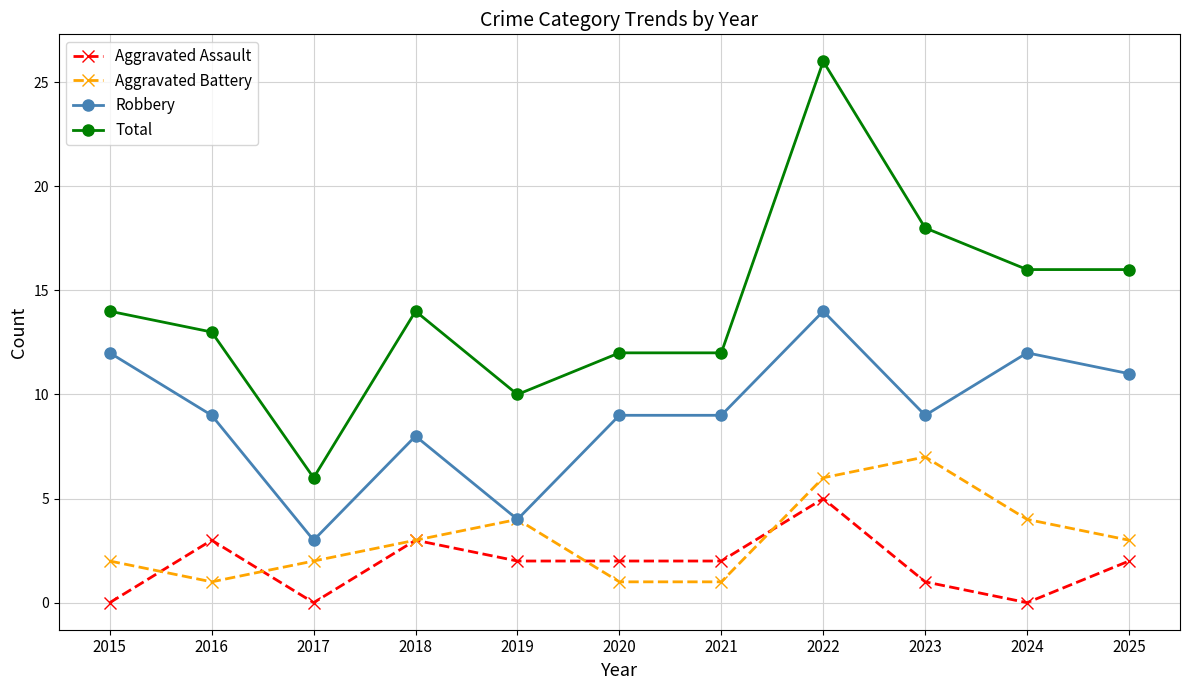

At which label does Robbery first exceed 9?

2015